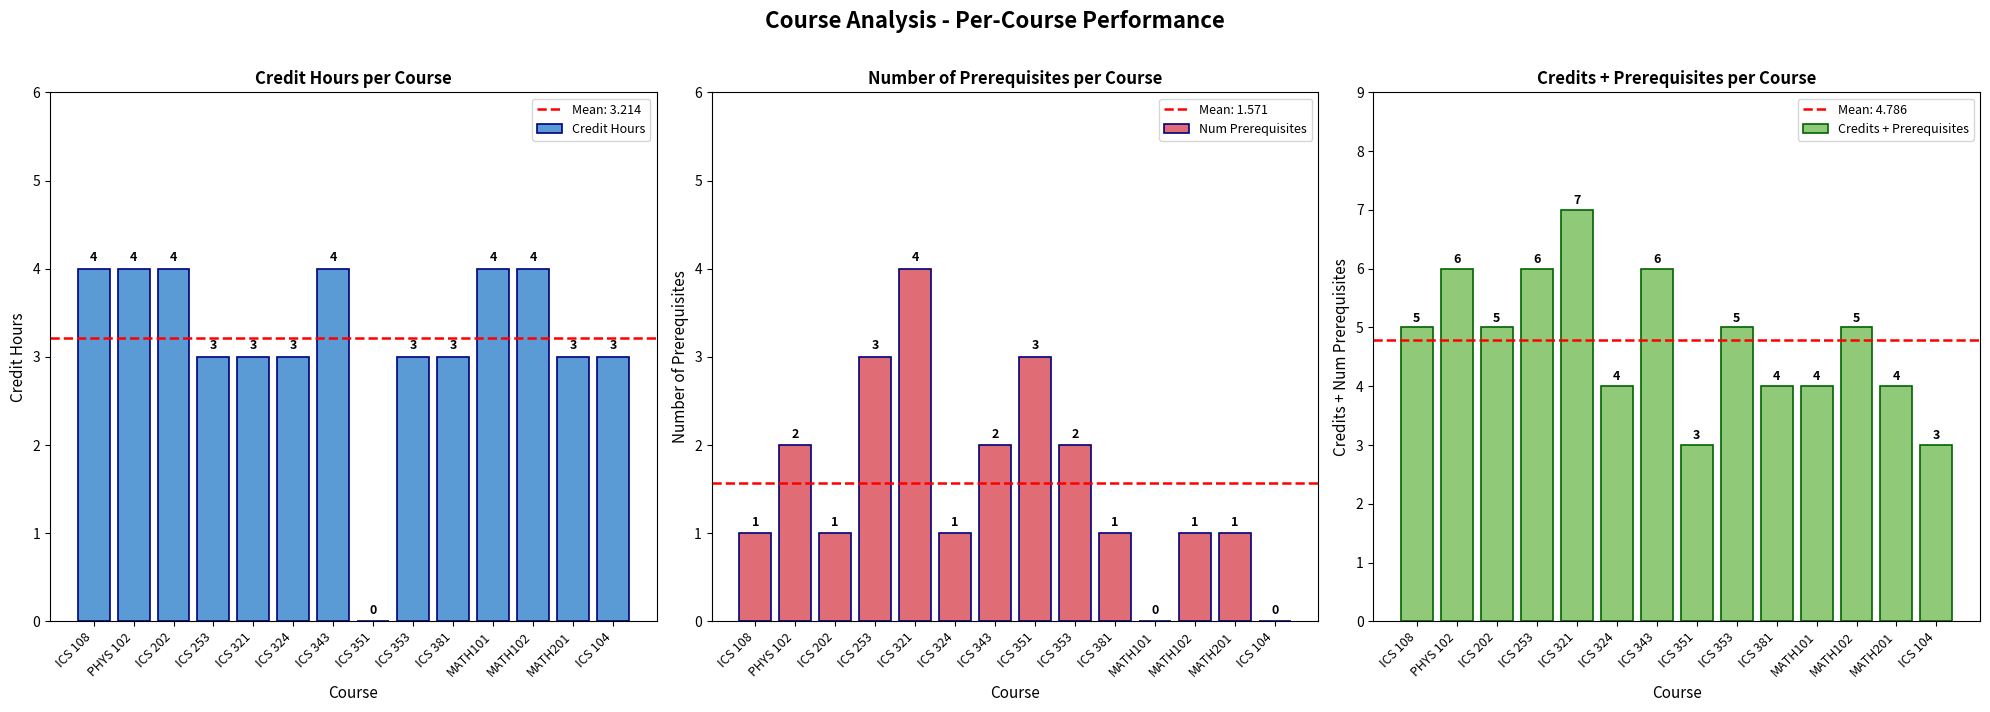

What position from the right is ICS 381?

5